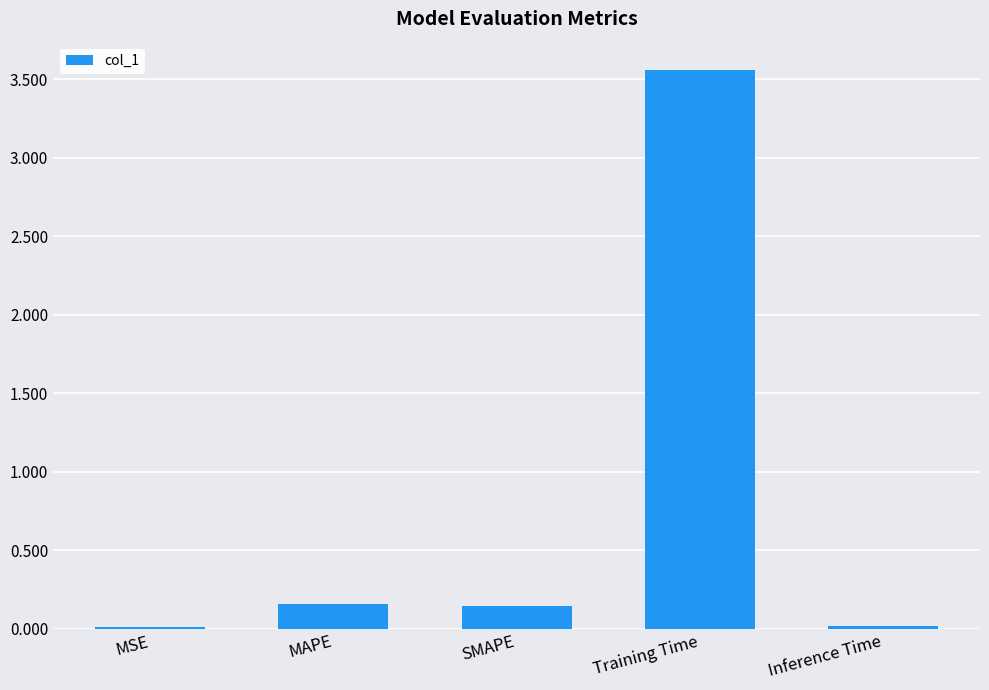

Which has a higher value, Training Time or Inference Time?

Training Time